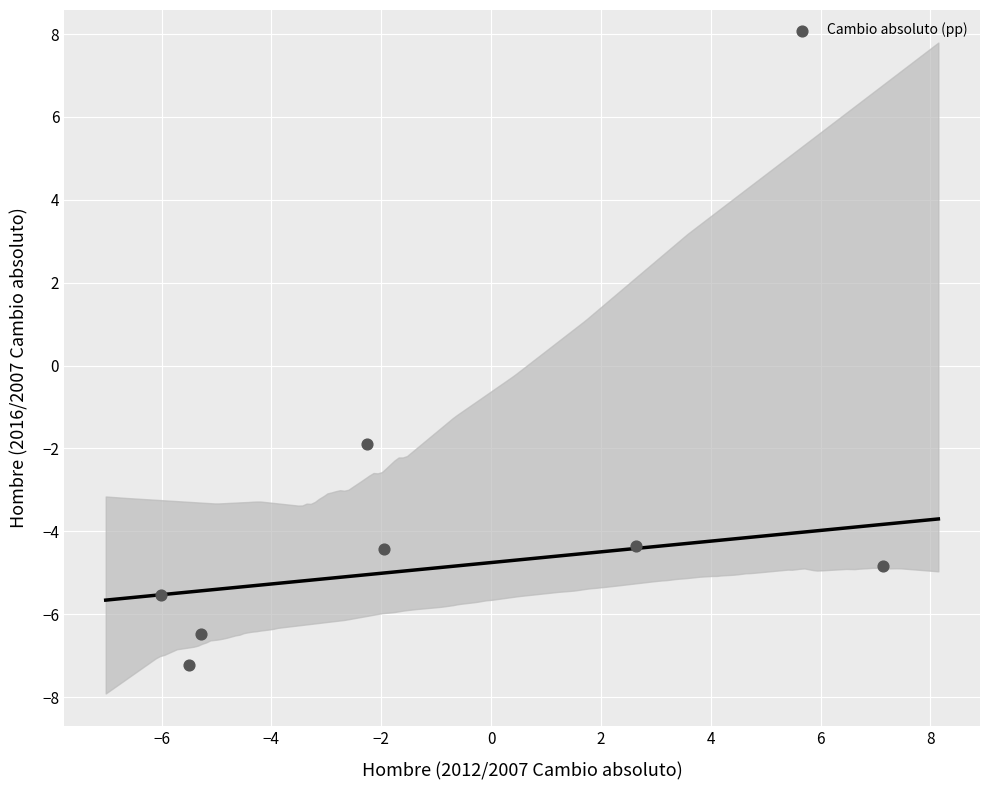

What is the range of X values (max minus min)?

13.2